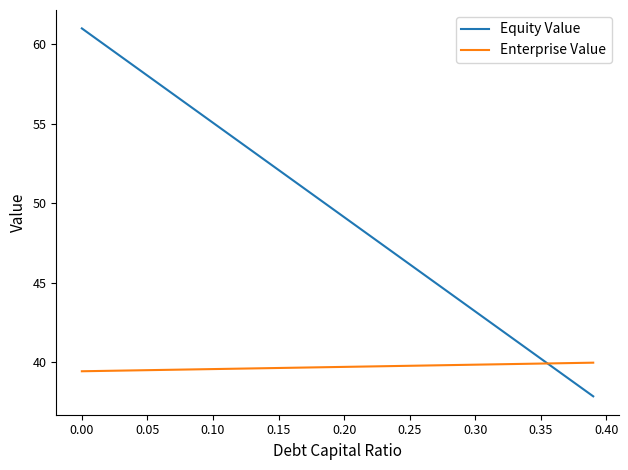

What is the sum of all Enterprise Value values?

1587.2